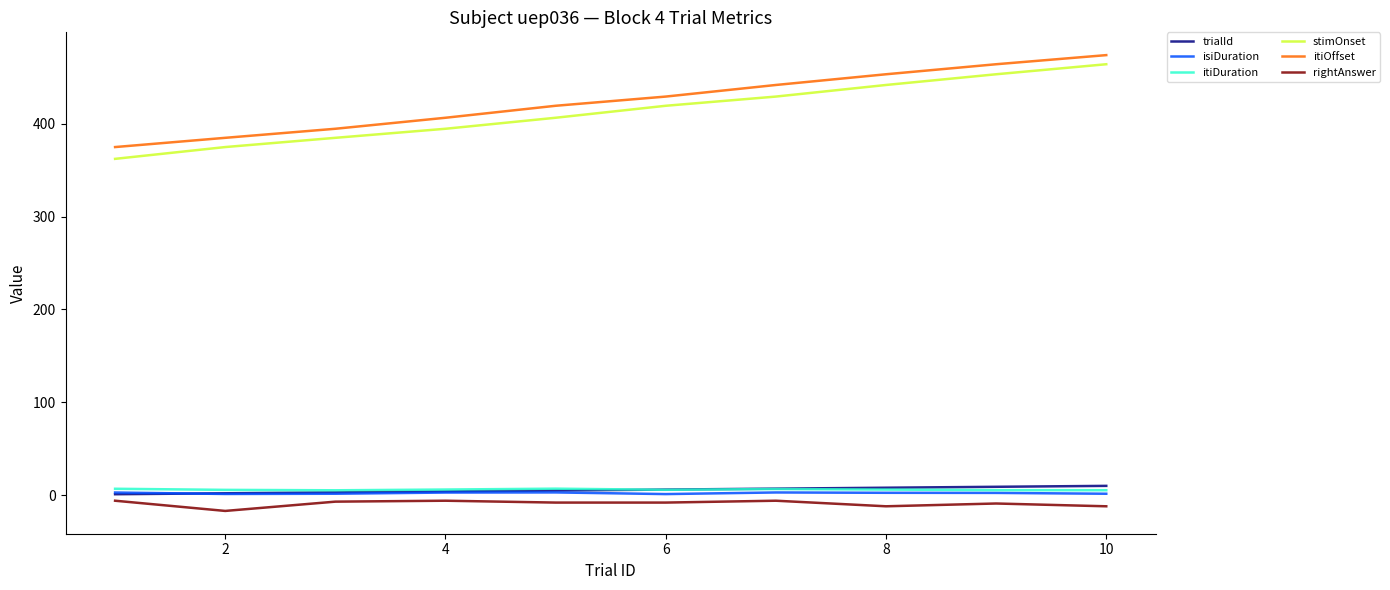

How many trialId values are between 3 and 8?

6